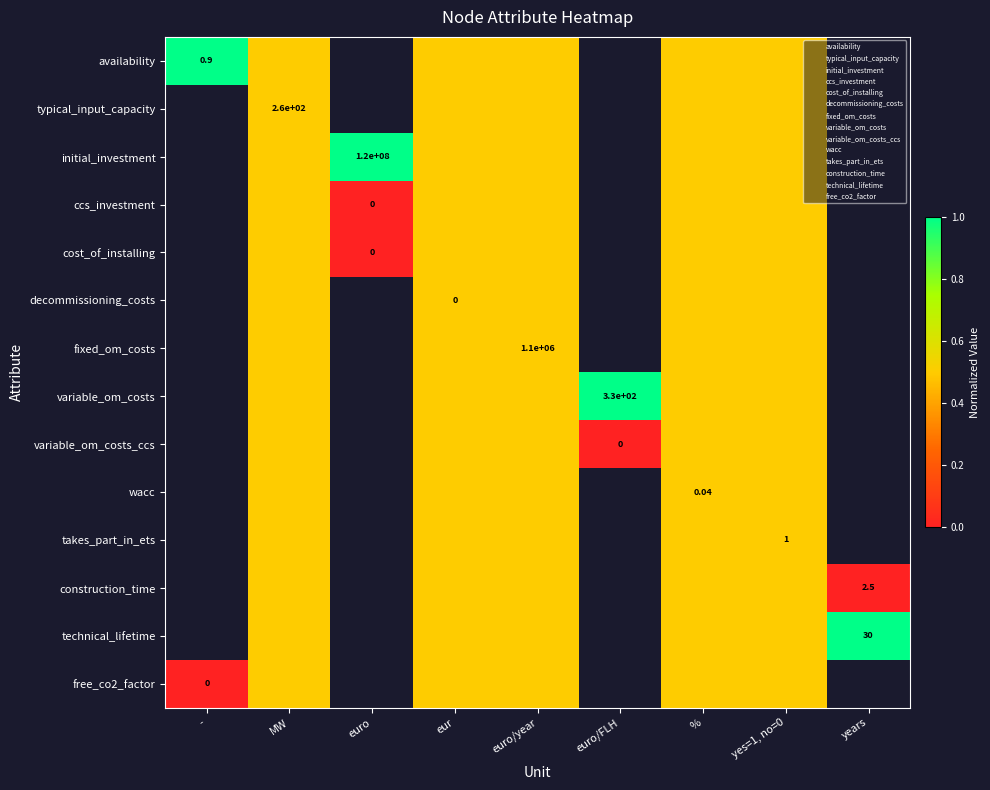

Is the value of variable_om_costs at % greater than the value of cost_of_installing at yes=1, no=0?

No